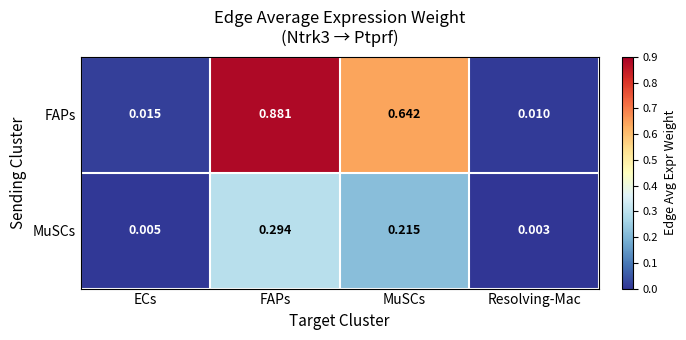

Rank the series at MuSCs from highest to lowest value.

FAPs, MuSCs